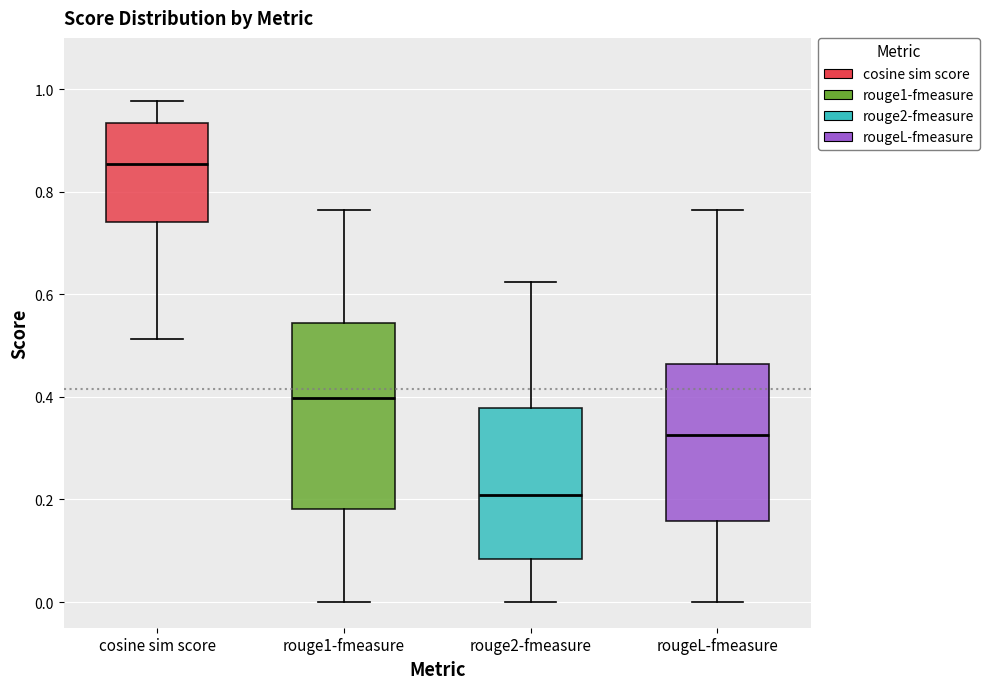

Reading left to right, transcribe this box plot: for each box, give where its median line is, the range the box spans, and where its two whiskers end, as read against the y-axis. The values are not printed on the chart, so give them approximately, as read against the axis.

cosine sim score: median 0.86, box 0.74 to 0.94, whiskers 0.52 to 0.98
rouge1-fmeasure: median 0.40, box 0.18 to 0.54, whiskers 0.00 to 0.76
rouge2-fmeasure: median 0.20, box 0.08 to 0.38, whiskers 0.00 to 0.62
rougeL-fmeasure: median 0.32, box 0.16 to 0.46, whiskers 0.00 to 0.76